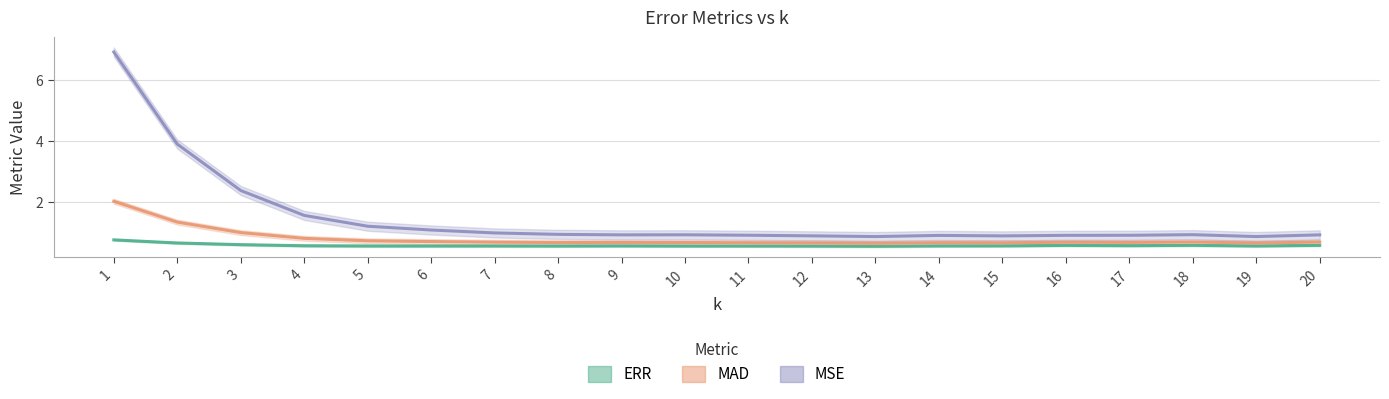

Which series has the largest range (max minus min)?

MSE